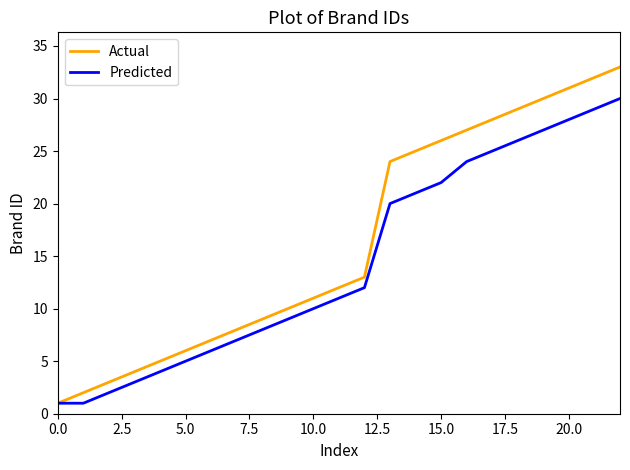

How many values in the Predicted series are below 11?

11